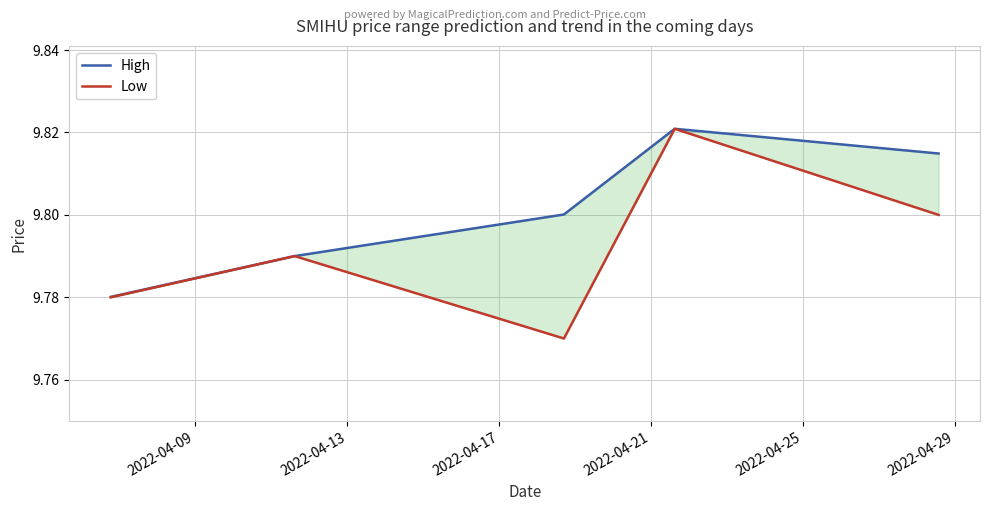

At 2022-04-13, list the series in order from largest to smallest.

High, Low